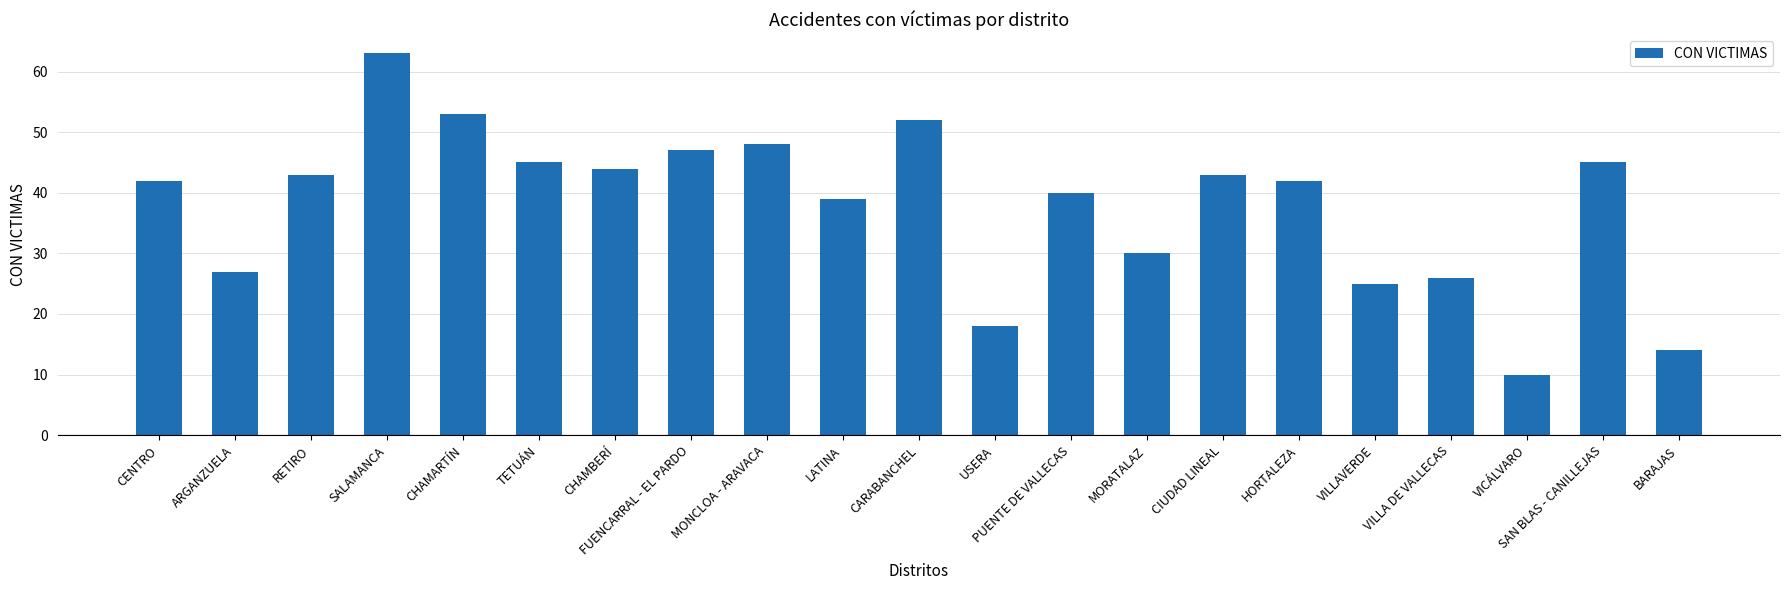

Which category has the highest value across all series?

SALAMANCA